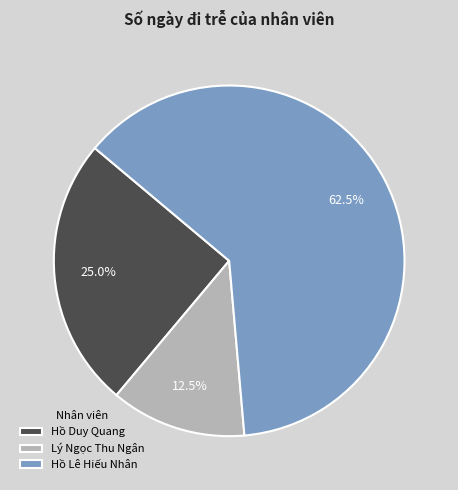

What is the ratio of the value at Hồ Lê Hiếu Nhân to the value at Lý Ngọc Thu Ngân?

5.0